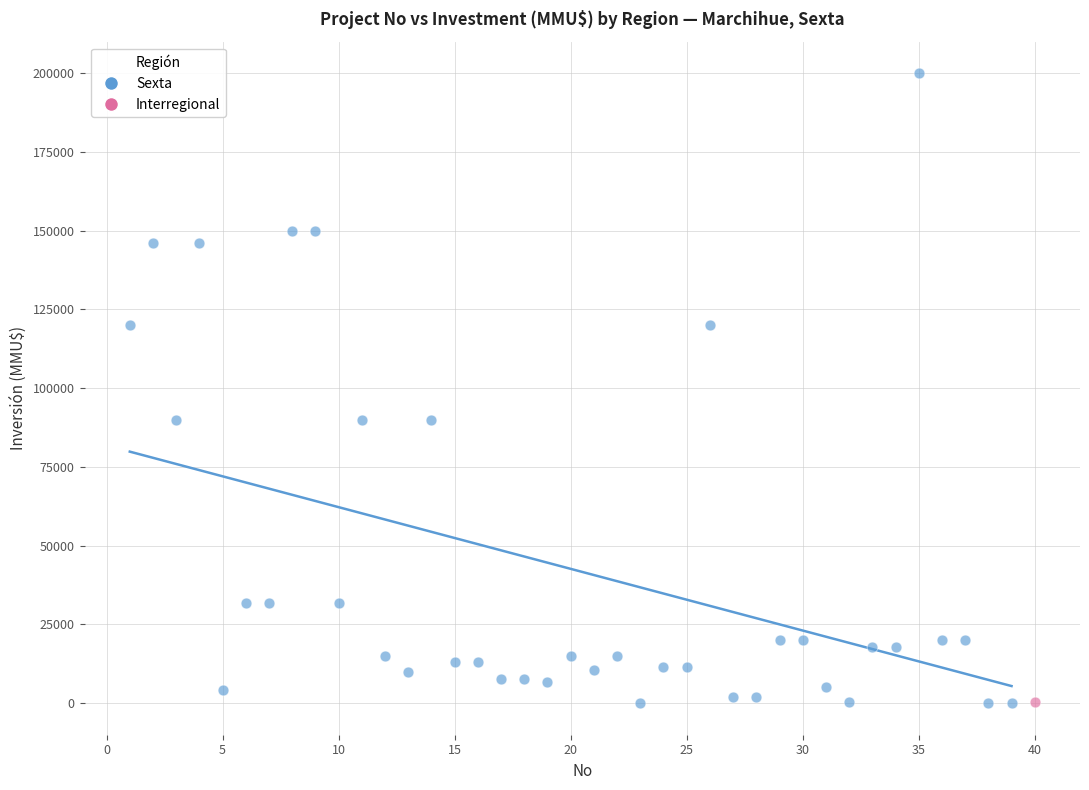

What are all the series names shown in the legend?

Sexta, Interregional